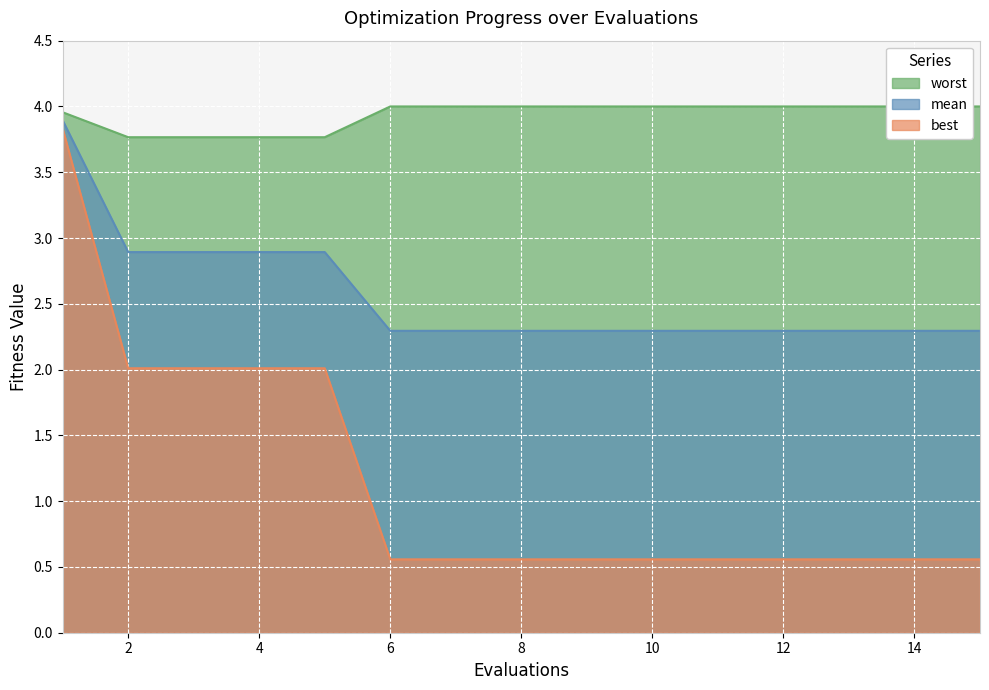

True or false: mean and worst intersect in this chart.

False